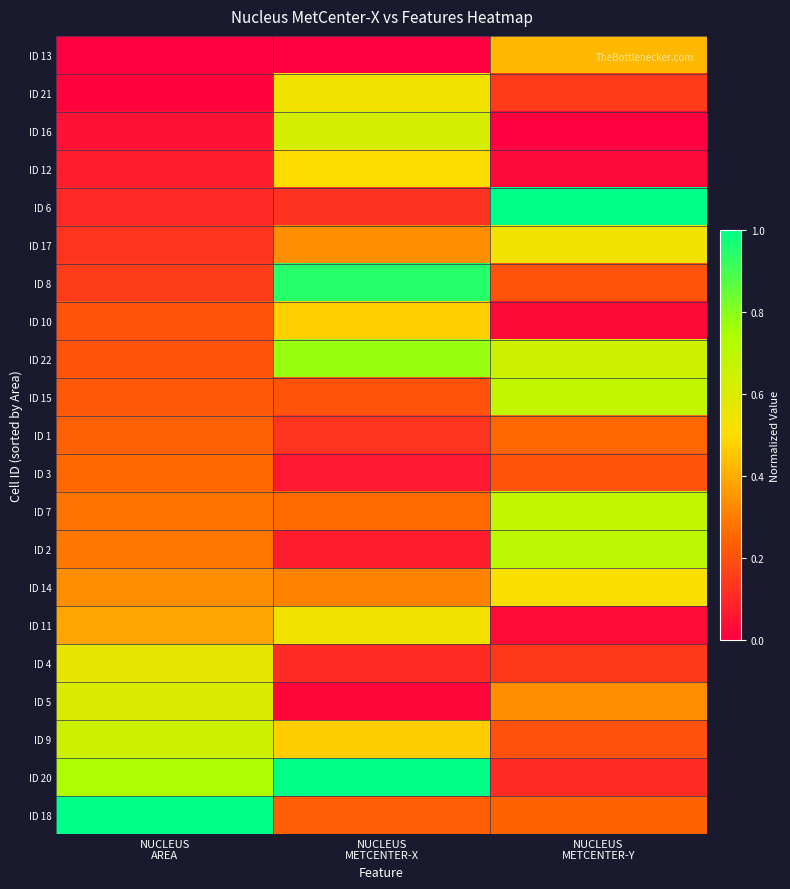

What is the total value across all series at NUCLEUS
METCENTER-Y?

7.1